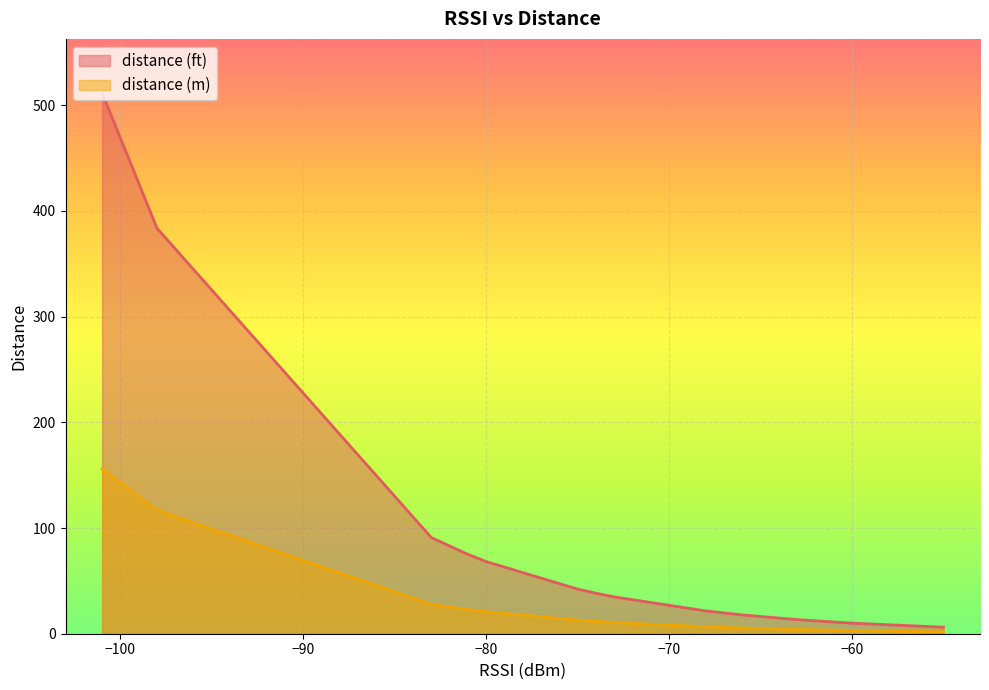

What is the highest value of the distance (m) series?

155.9